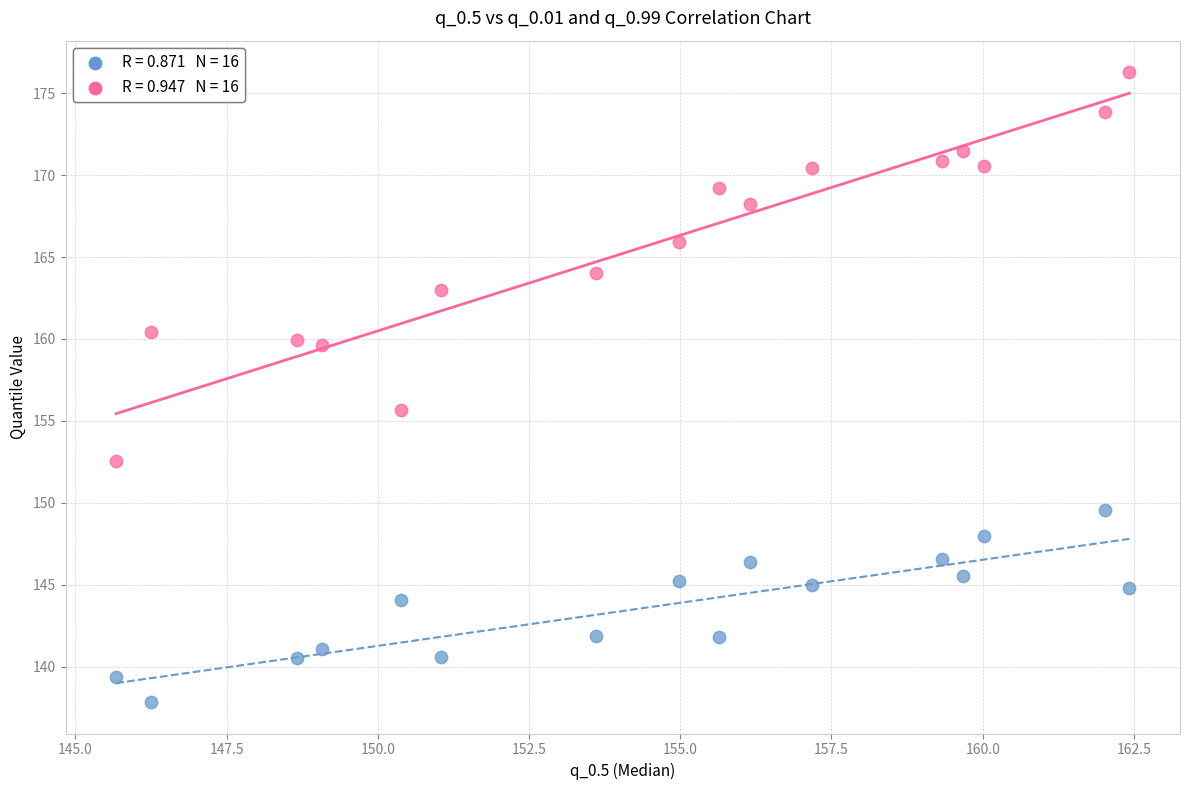

Across all series, what Y value is closest to 157?

155.7